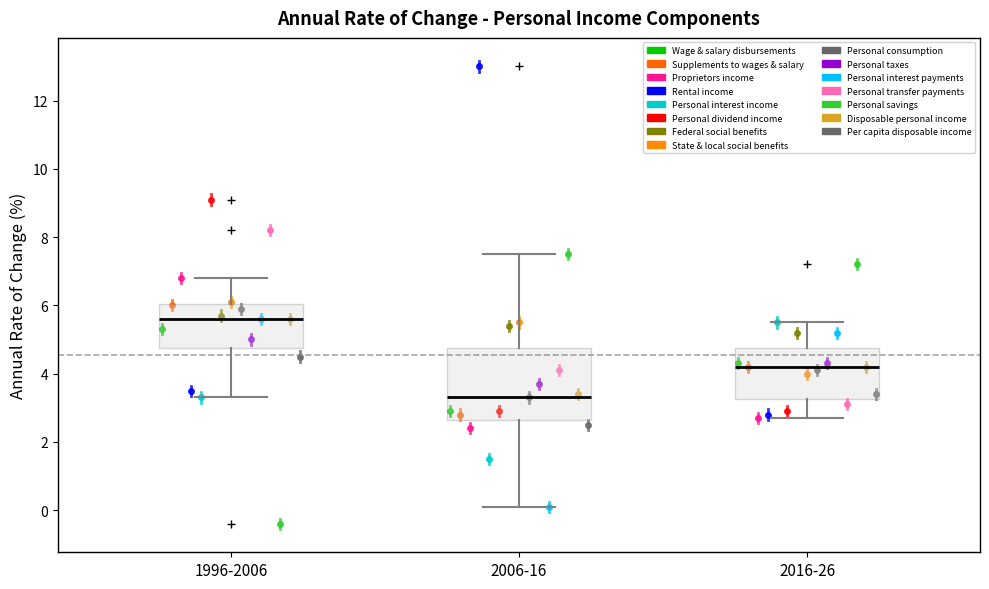

Comparing the boxes themselves (not the whiskers), which one is the tallest?

2006-16